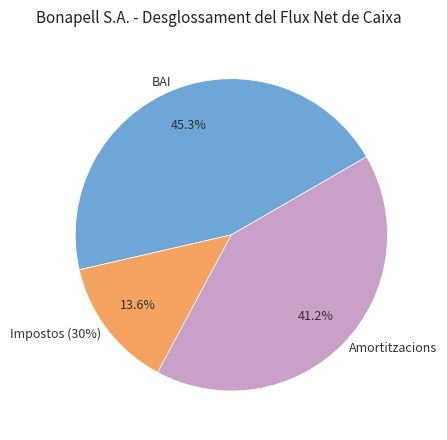

Which category has the biggest portion of the pie?

BAI